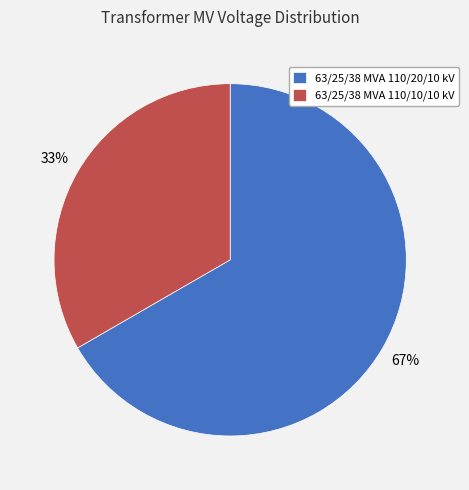

Between 63/25/38 MVA 110/10/10 kV and 63/25/38 MVA 110/20/10 kV, which is larger?

63/25/38 MVA 110/20/10 kV